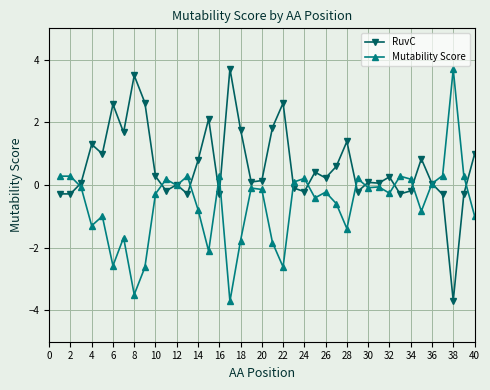

What is the lowest value of the RuvC series?

-3.7